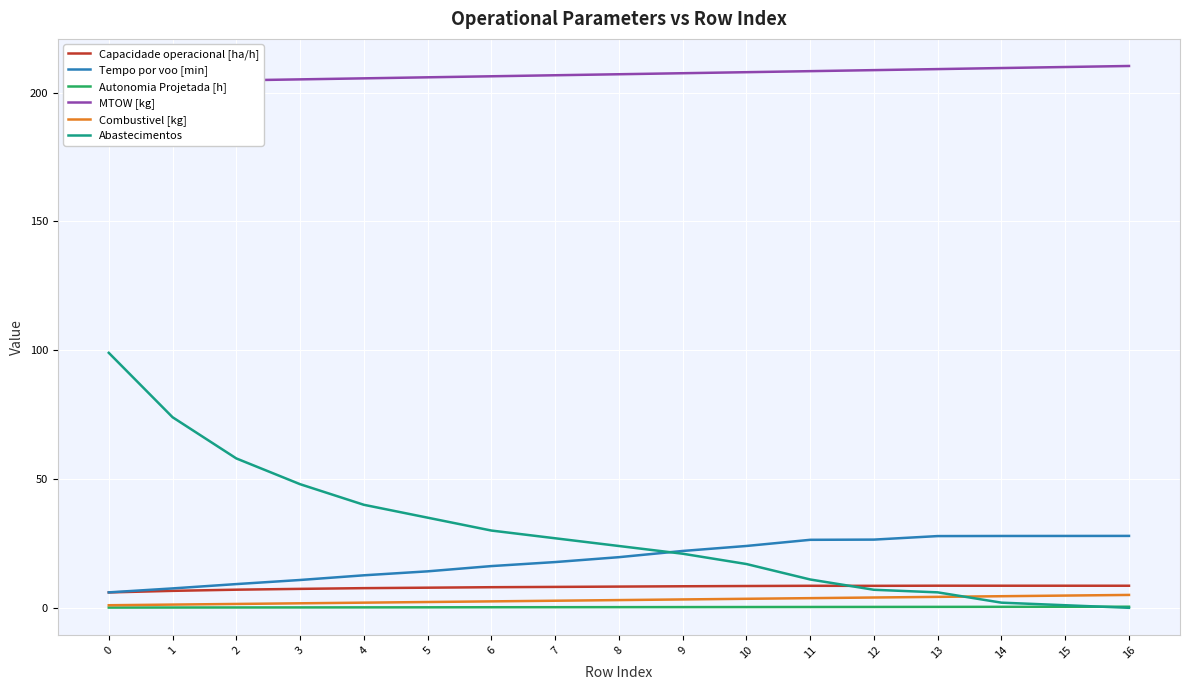

List the series in order of their peak value, lowest first.

Autonomia Projetada [h], Combustivel [kg], Capacidade operacional [ha/h], Tempo por voo [min], Abastecimentos, MTOW [kg]